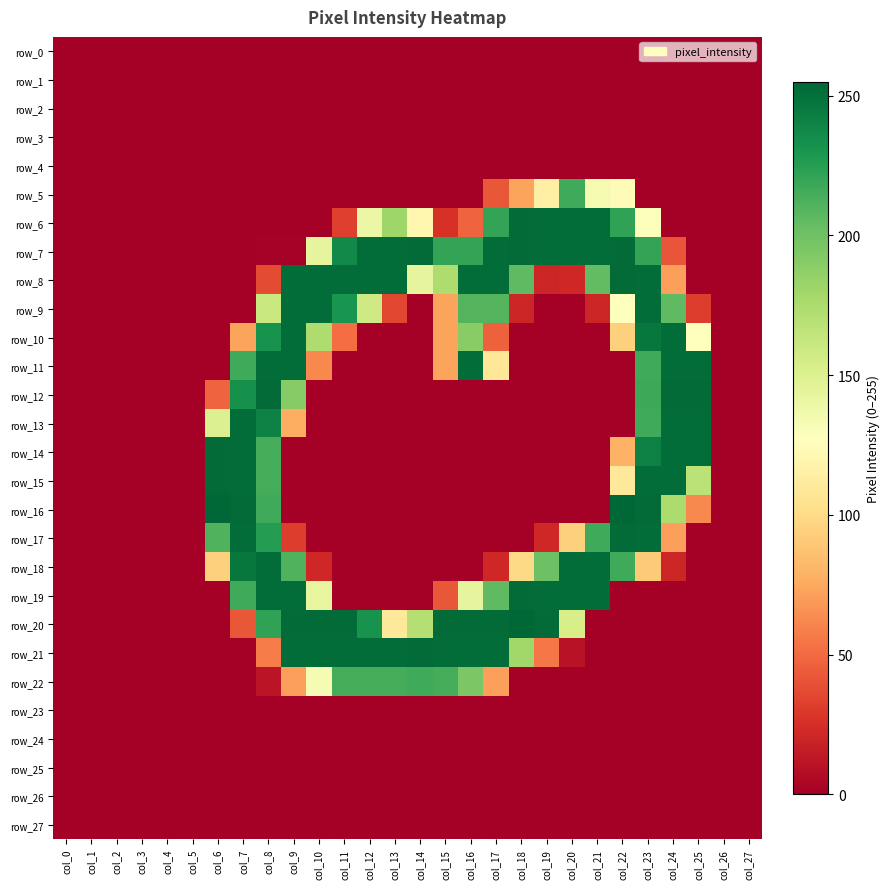

The row_4 series shows 0 at col_23. True or false?

True